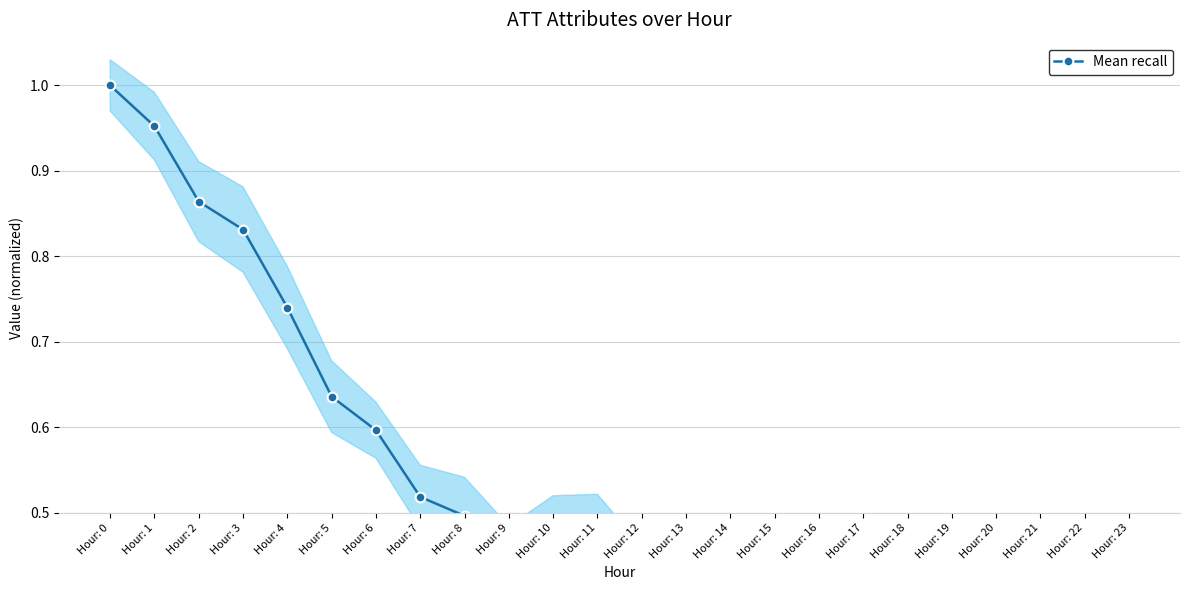

What is the value of the 16th point from the left?

0.2